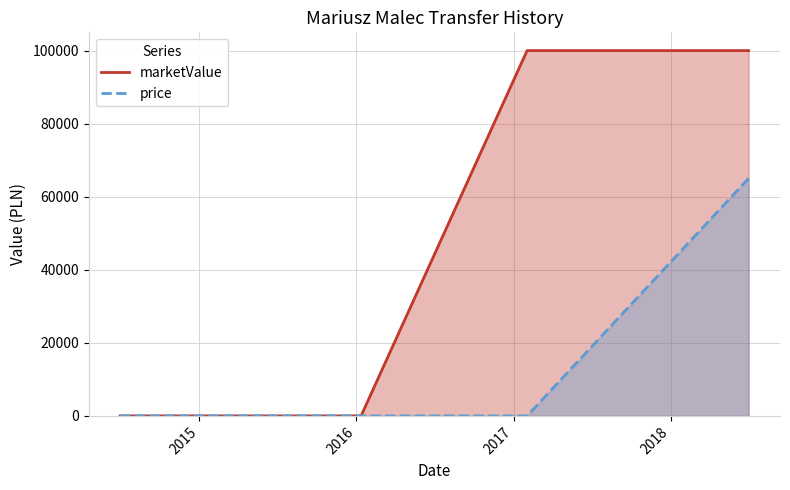

List the series in order of their overall mean, lowest first.

price, marketValue